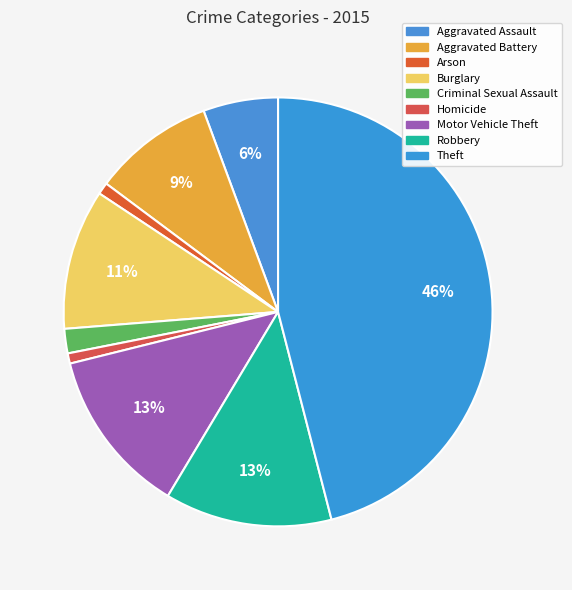

Do Arson and Criminal Sexual Assault together represent more than half of the pie?

No